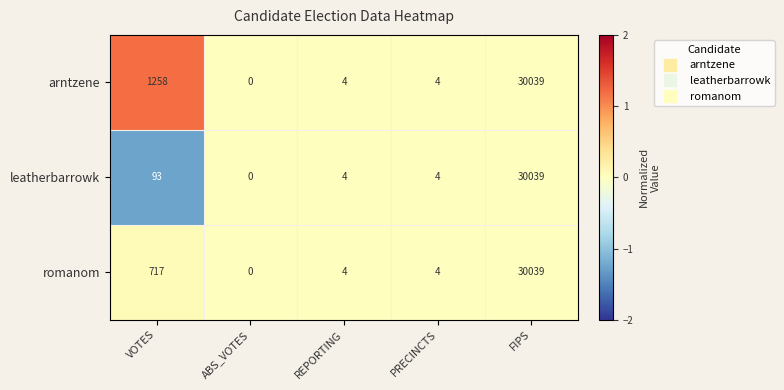

Which series changed the most between VOTES and FIPS?

leatherbarrowk